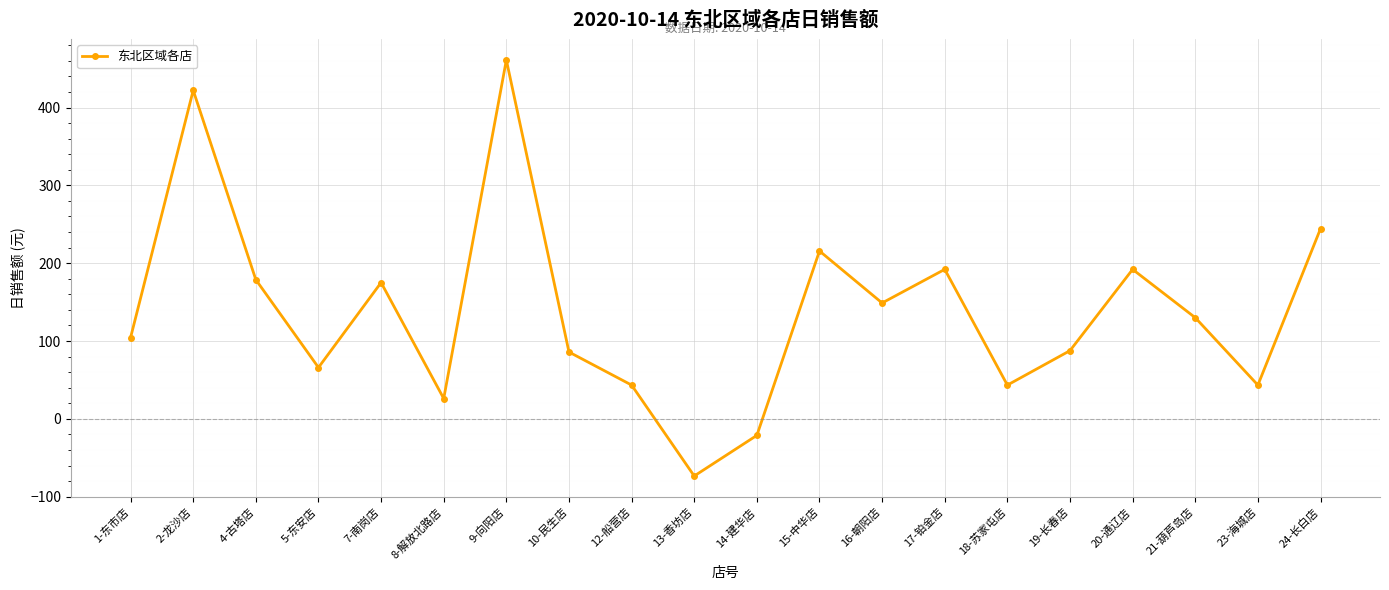

True or false: there are more than 2 points higher than both neighbors.

True